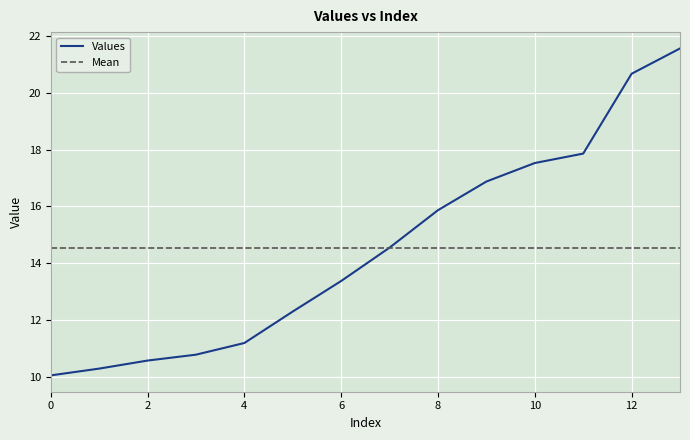

What is the sum of all values?

203.5